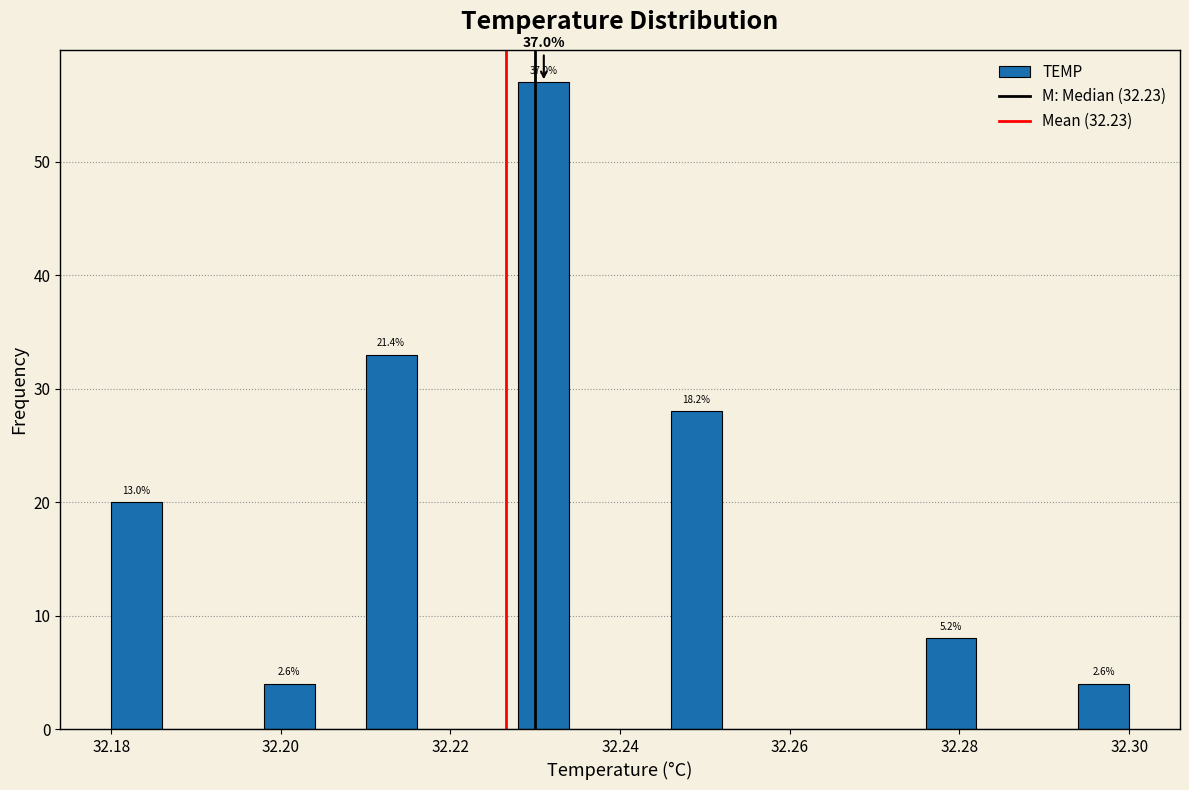

Around what value on the x-axis is the tallest bar? Give the approximate position of its centre, as read against the axis.

32.232